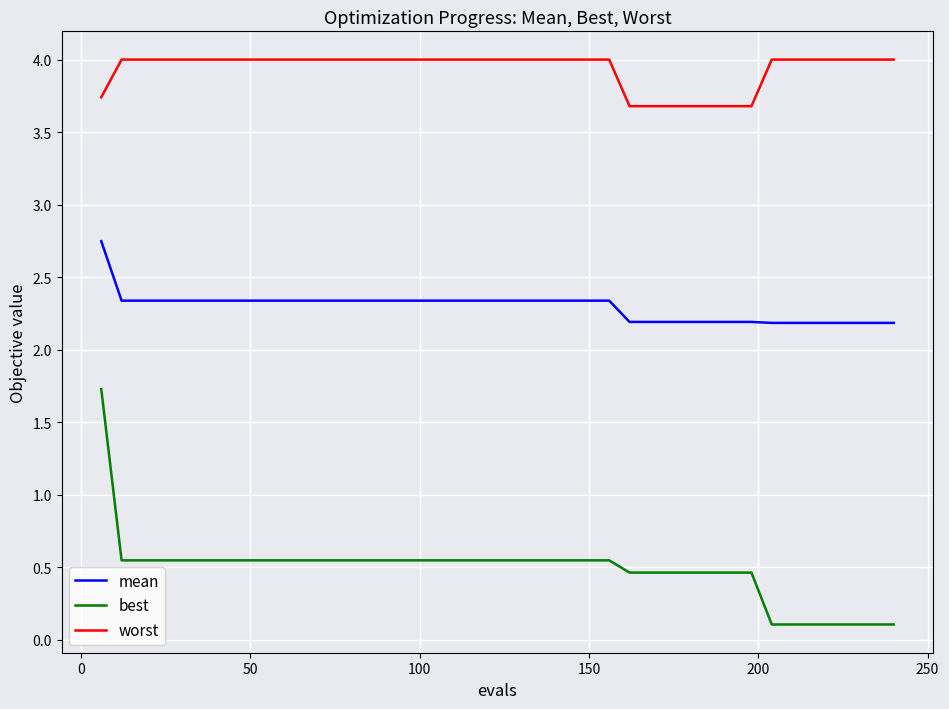

What is the lowest value of the mean series?

2.2